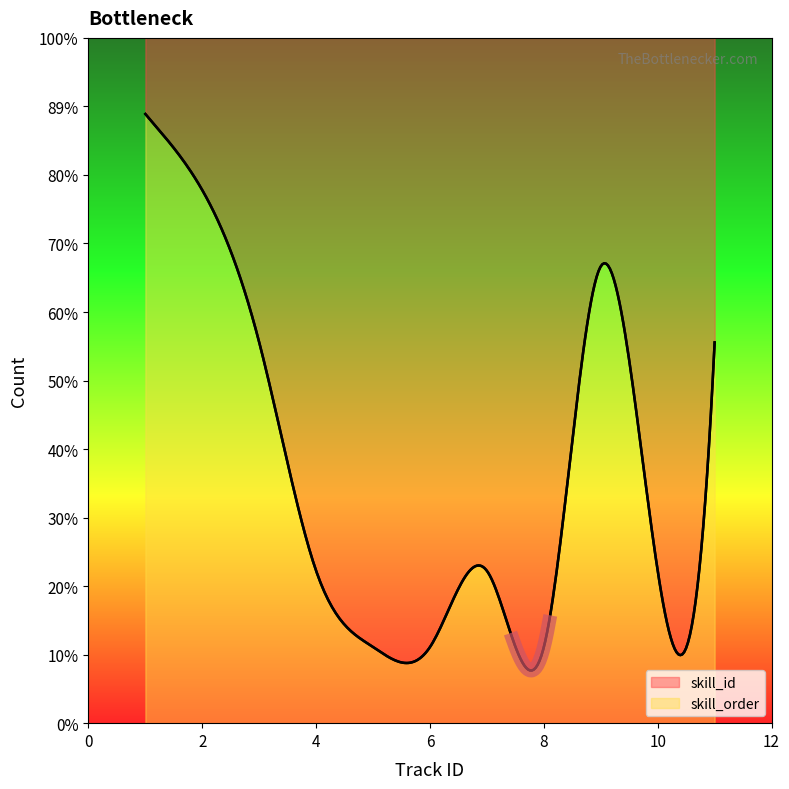

How many interior local peaks does the skill_id series have?

2